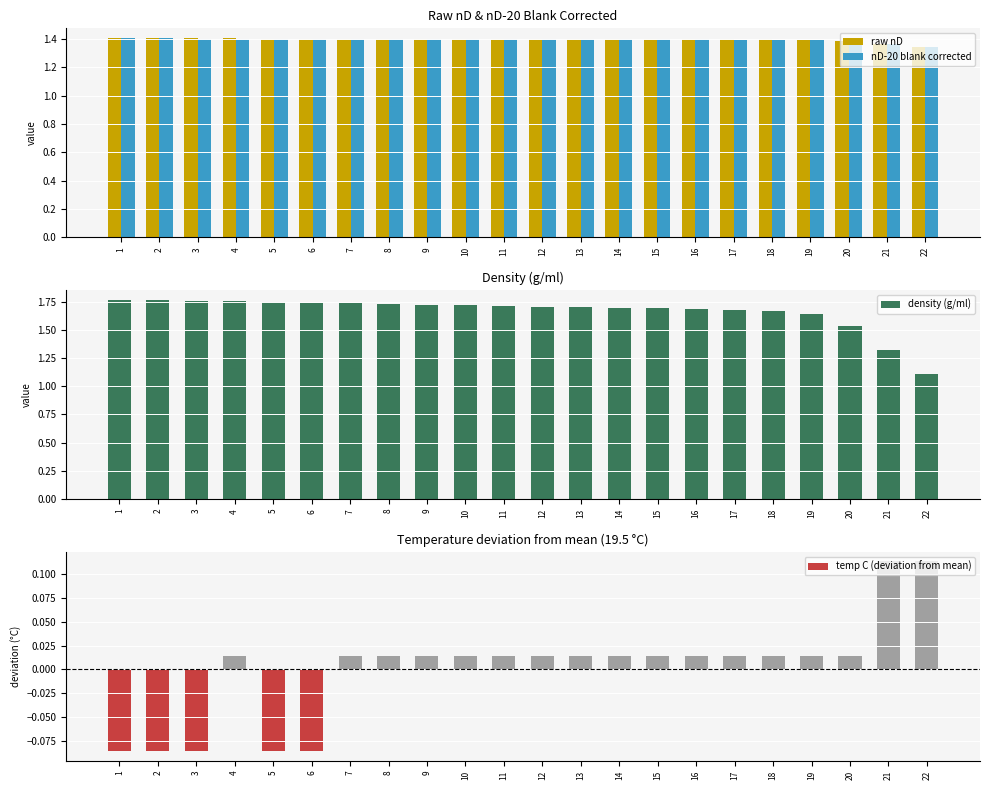

At how many categories does at least one series exceed 1?

22